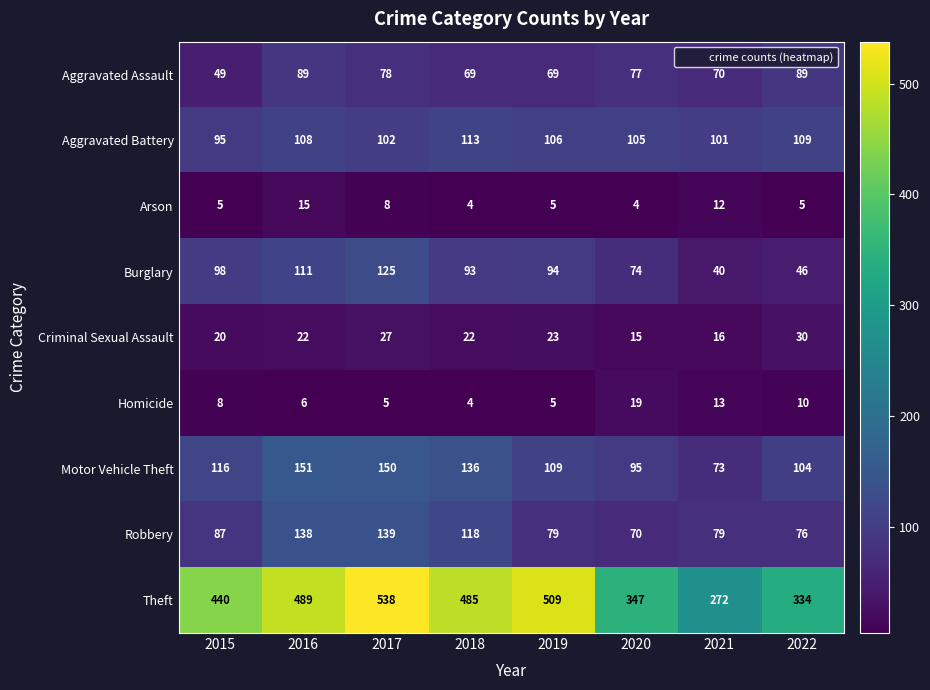

What is the smallest value displayed?

4